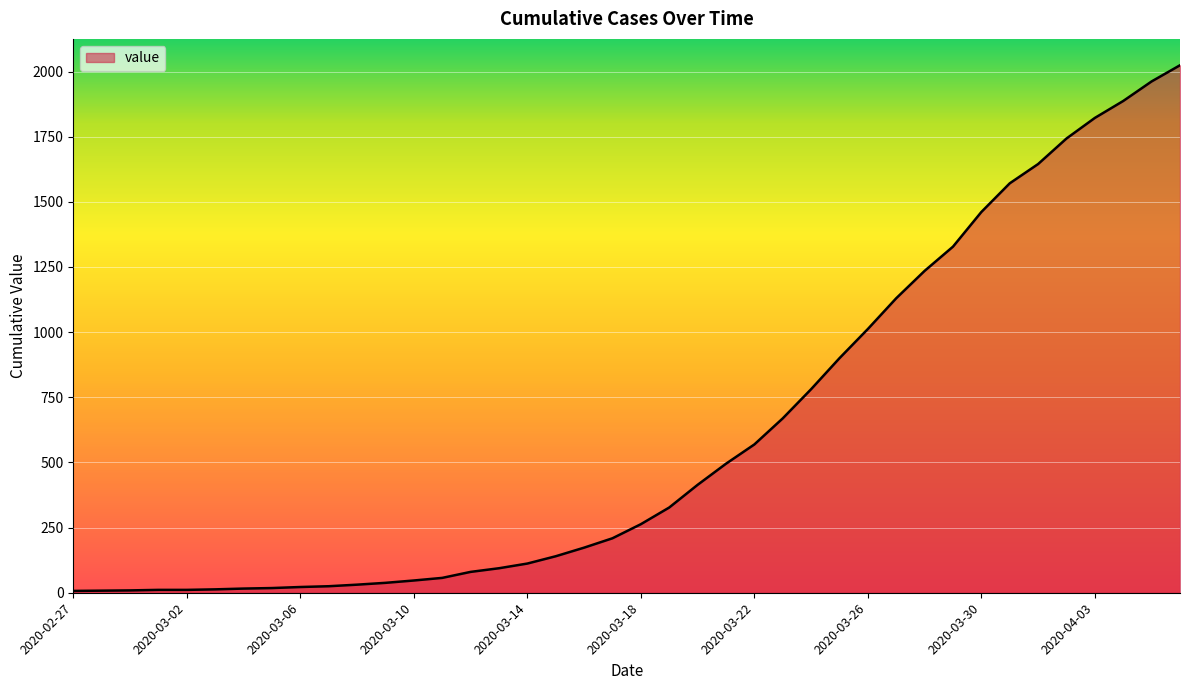

What is the maximum value shown in the chart?

2024